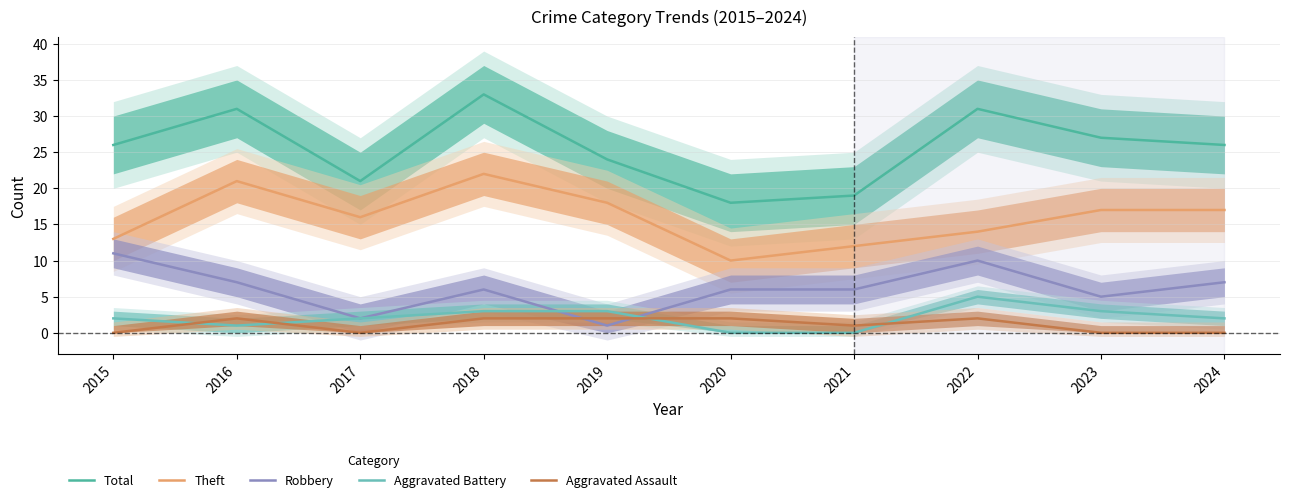

Which series has the largest range (max minus min)?

Total